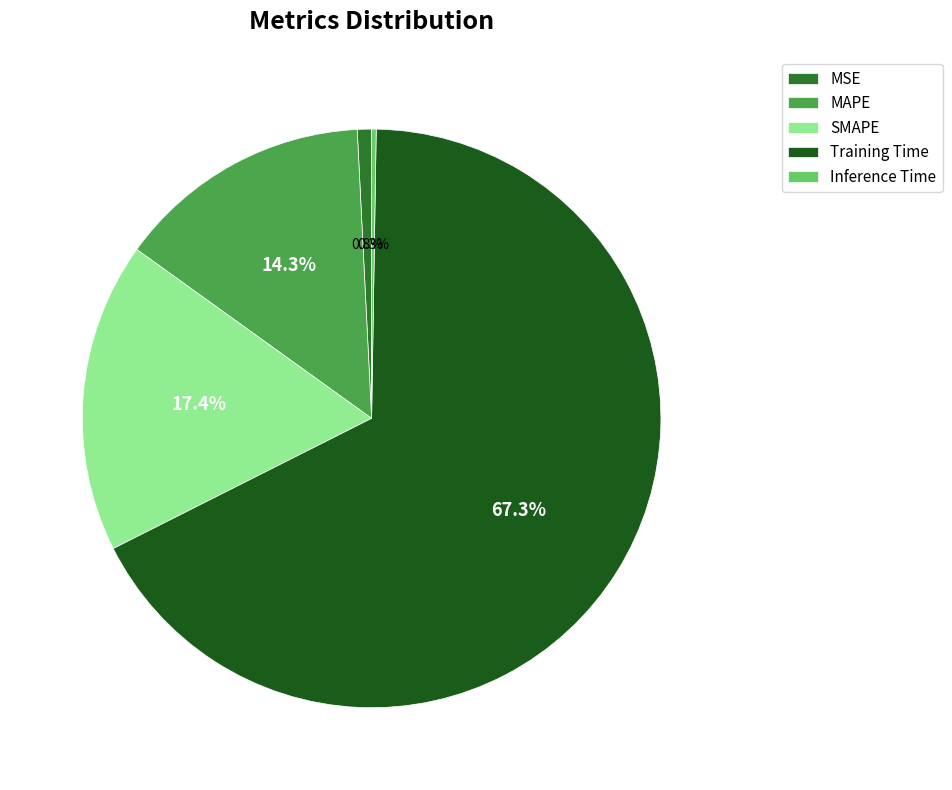

What percentage is the MAPE slice, to the nearest percent?

14%